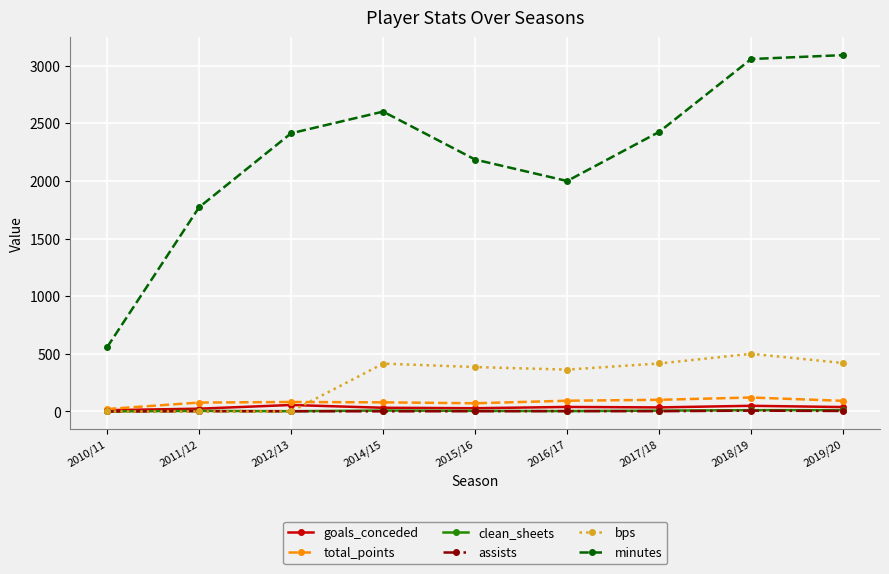

What is the difference between the maximum and minimum values in the total_points series?

100